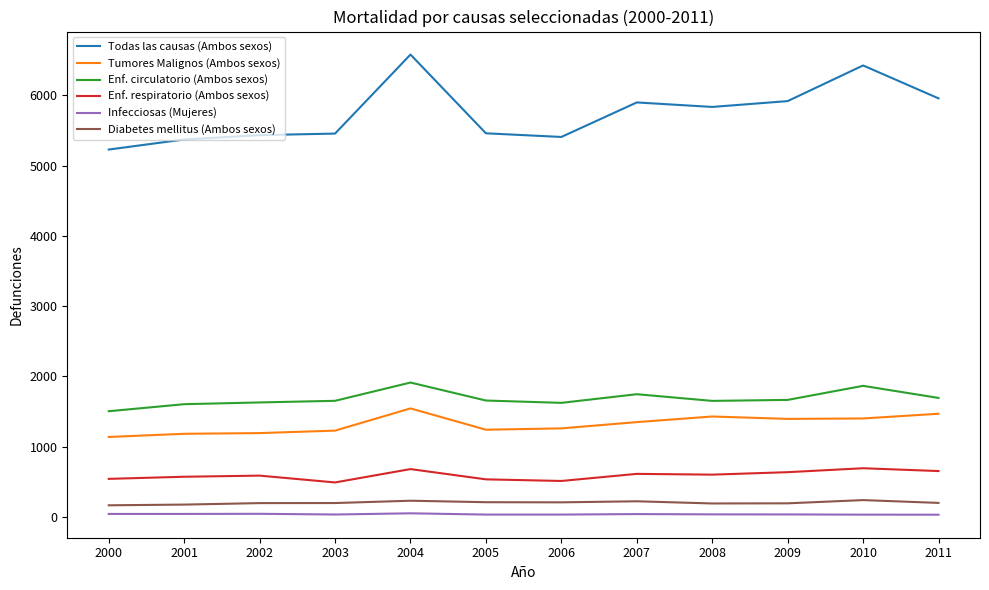

Is it true that Todas las causas (Ambos sexos) equals 1404 at 2009?

False